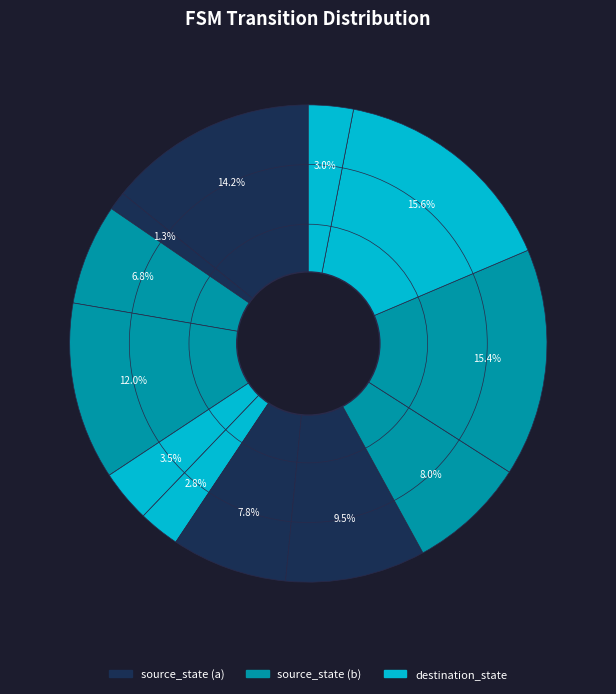

Count the number of slices in the pie.

12